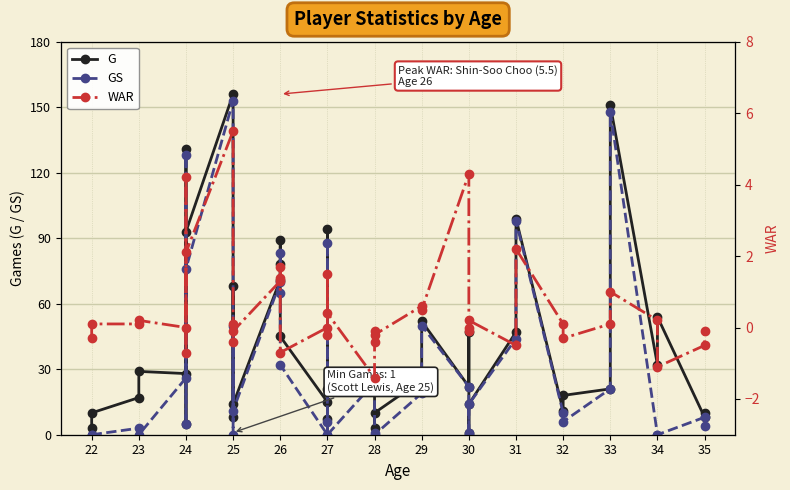

At which category does WAR reach its first local peak?

23